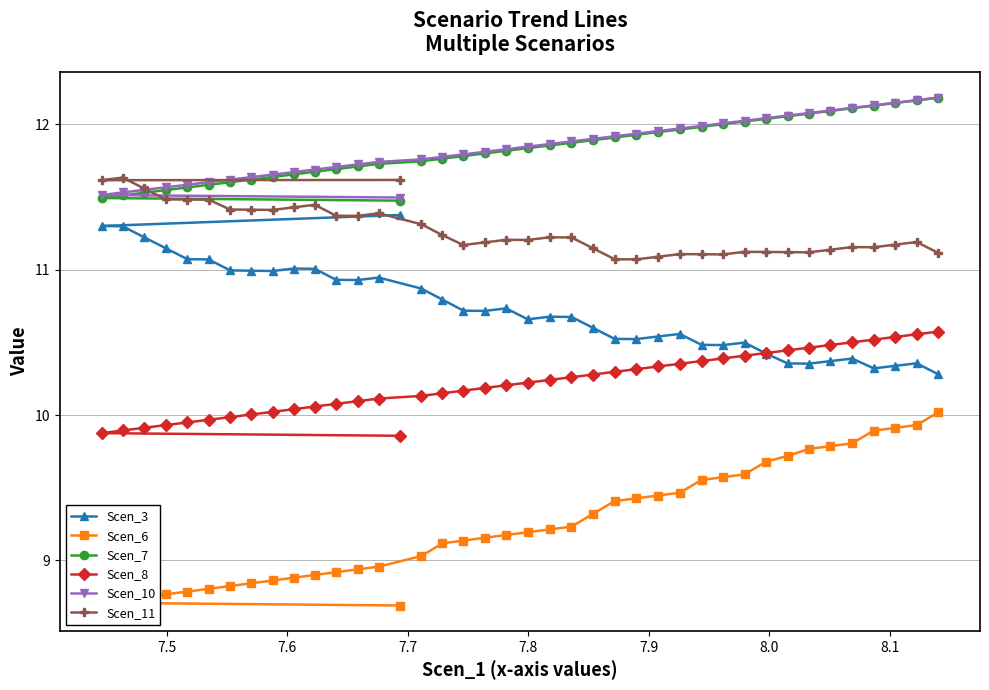

What is the value of the Scen_6 point at the 36th from the left?

9.8